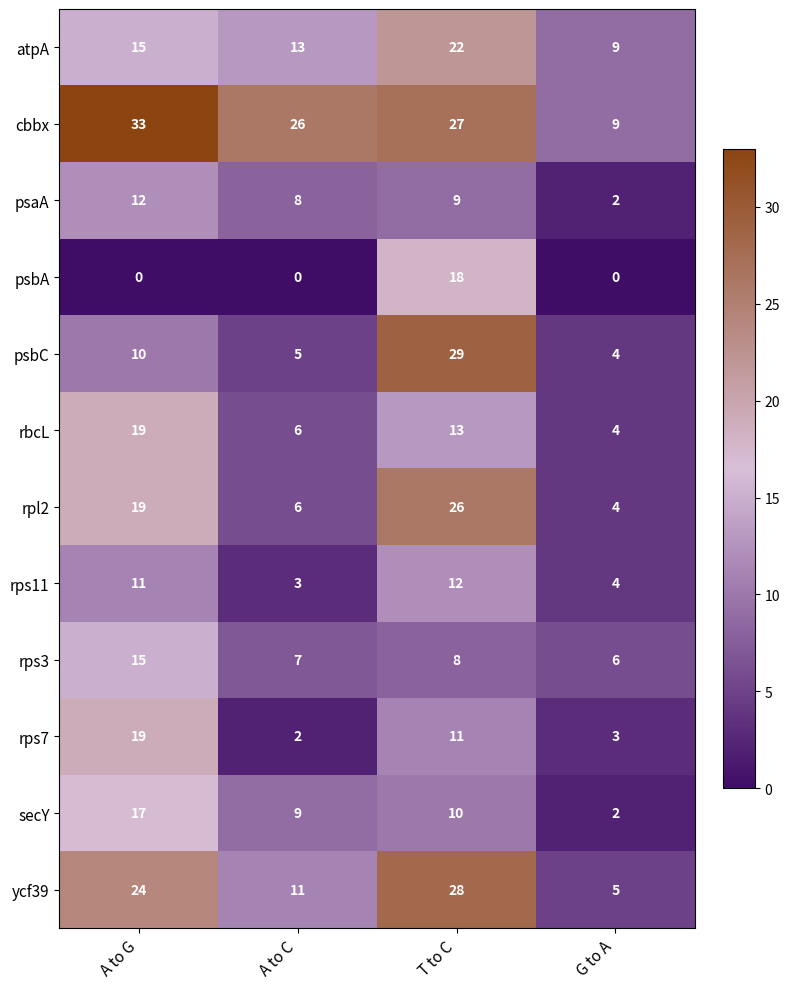

How many distinct data groups are displayed?

12